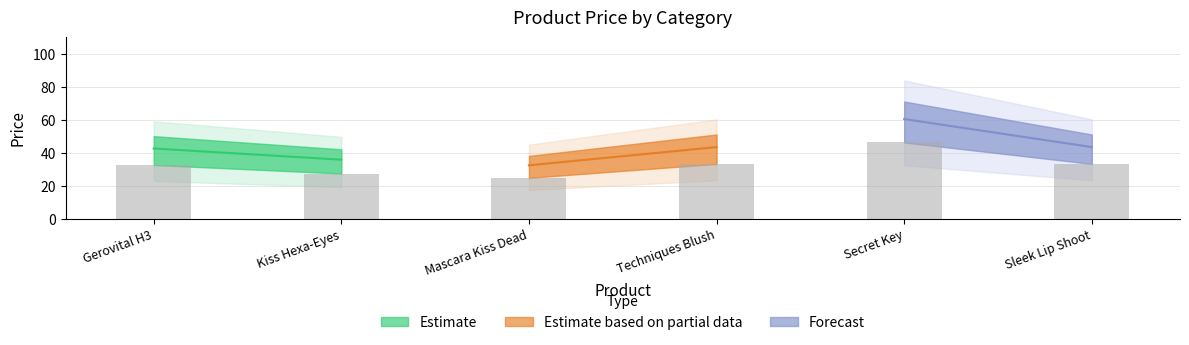

What position from the left is Techniques Blush?

4